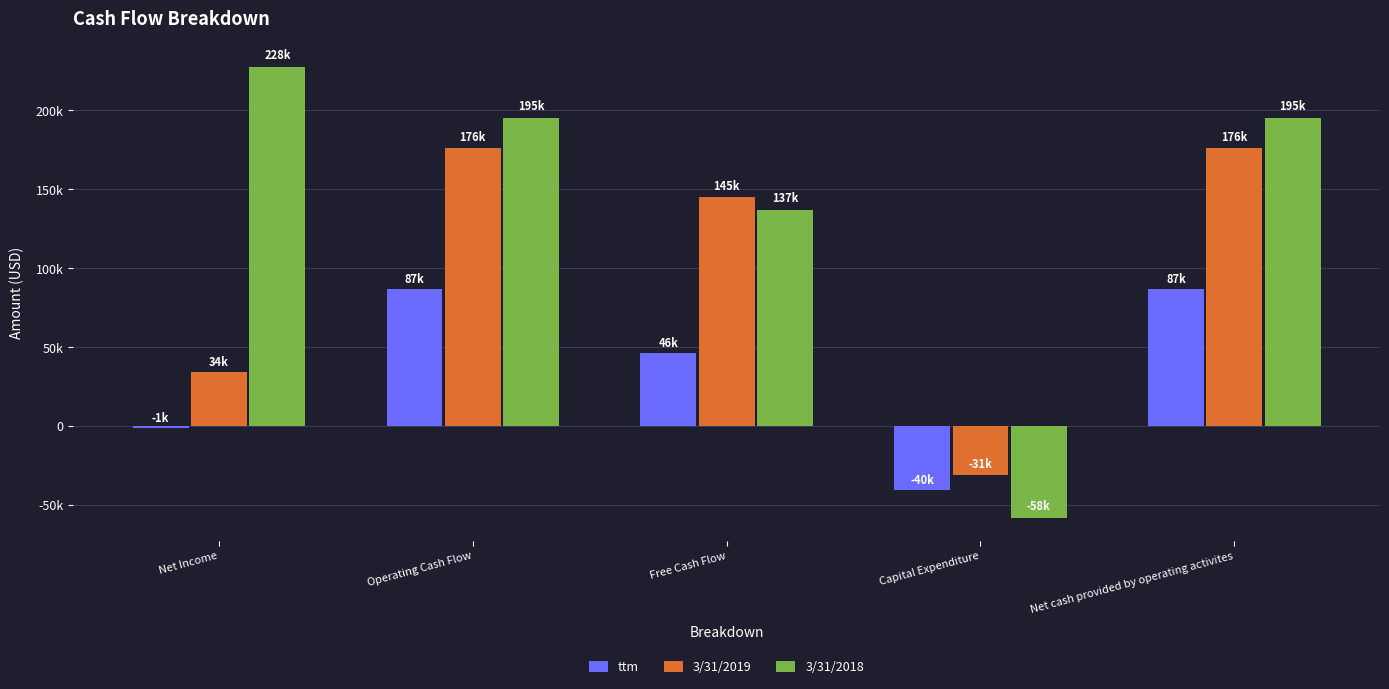

Reading right to left, transcribe all the data shown in this chart.

ttm: Net cash provided by operating activites=86768	Capital Expenditure=-40273	Free Cash Flow=46495	Operating Cash Flow=86768	Net Income=-1135
3/31/2019: Net cash provided by operating activites=176299	Capital Expenditure=-30942	Free Cash Flow=145357	Operating Cash Flow=176299	Net Income=34029
3/31/2018: Net cash provided by operating activites=195166	Capital Expenditure=-58268	Free Cash Flow=136898	Operating Cash Flow=195166	Net Income=227747